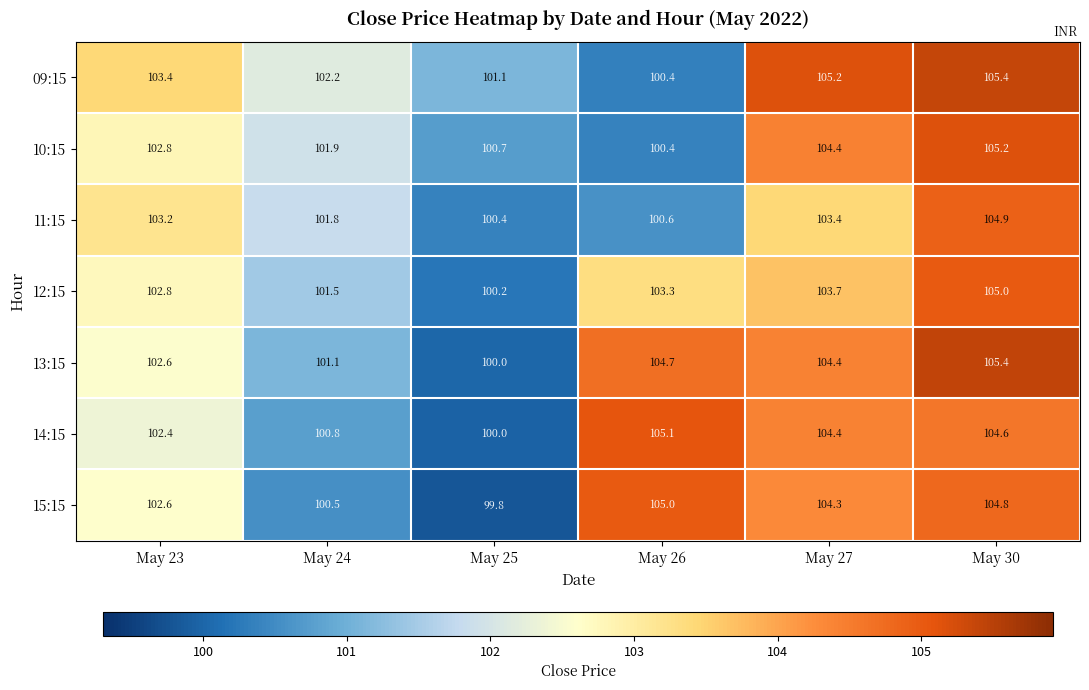

The 15:15 series shows 102.6 at May 23. True or false?

True